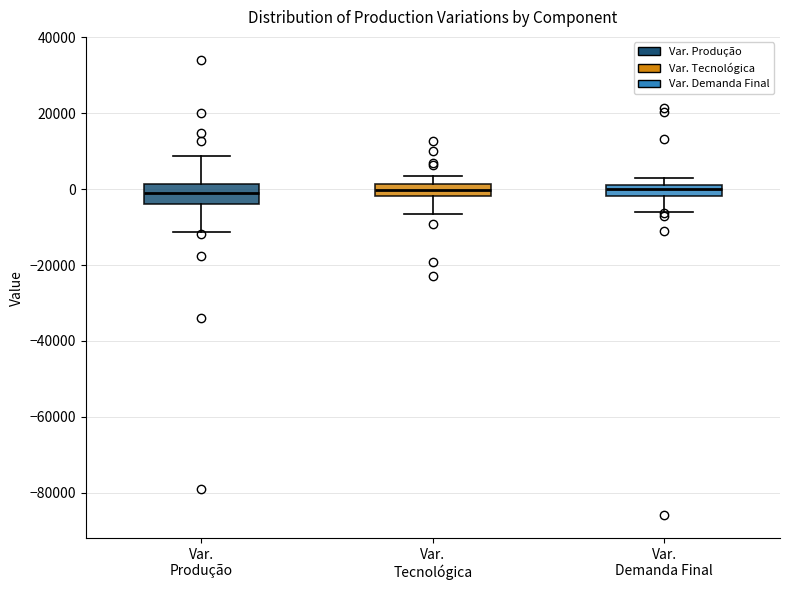

Where does the median line of the box for Var. Demanda Final sit on the y-axis? The values are not printed on the chart, so give them approximately, as read against the axis.

0